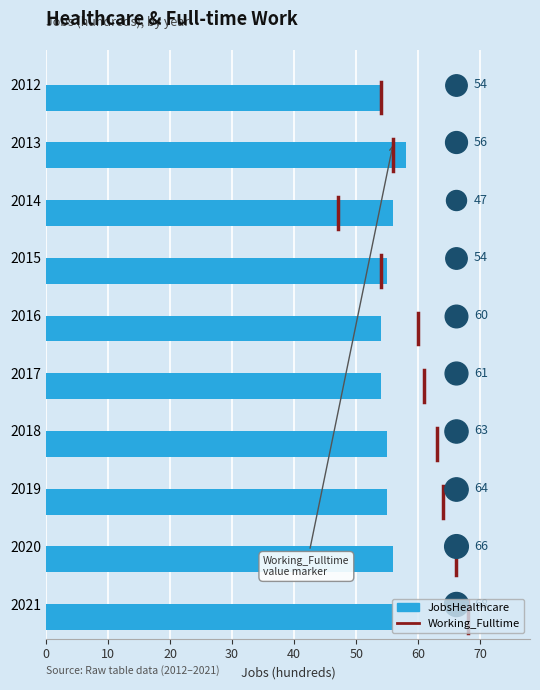

Approximately how many times larger is the value at 2014 compared to 2018?

1.0